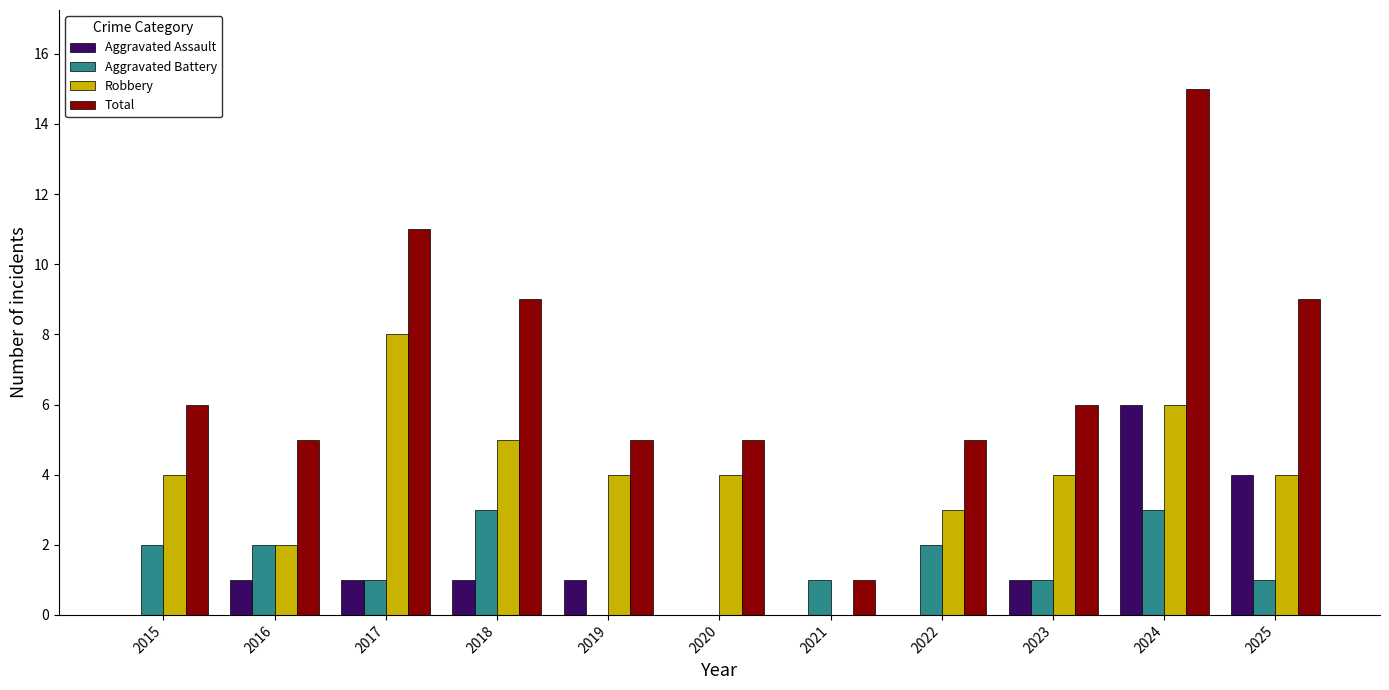

Which category has the highest value in the Aggravated Assault series?

2024